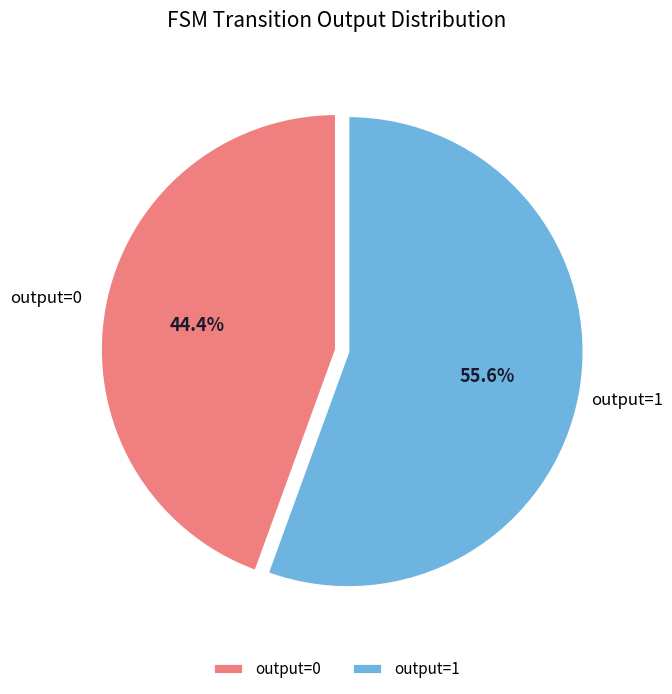

Rank the categories by value from lowest to highest.

output=0, output=1